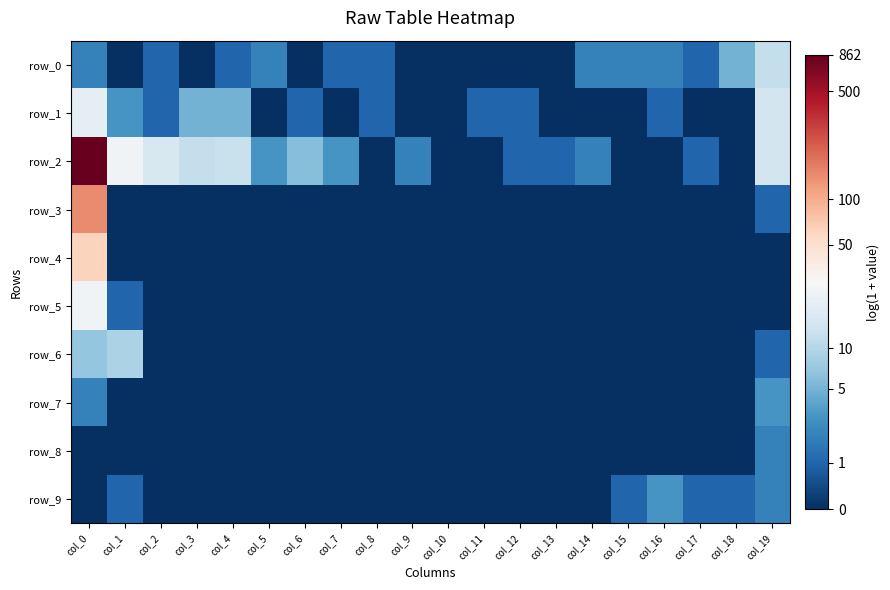

Which series changed the most between col_9 and col_13?

row_2